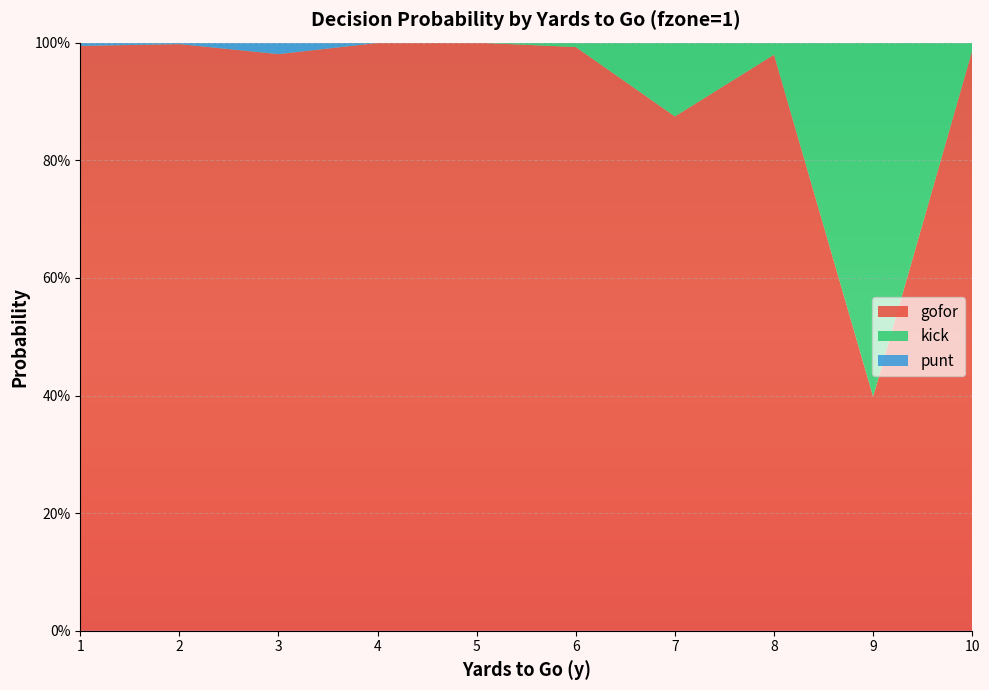

Reading left to right, transcribe all the data shown in this chart.

gofor: 1=1.0	2=1.0	3=1.0	4=1.0	5=1.0	6=1.0	7=0.9	8=1.0	9=0.4	10=1.0
punt: 1=0.0	2=0.0	3=0.0	4=0.0	5=0.0	6=0.0	7=0.0	8=0.0	9=0.0	10=0.0
kick: 1=0.0	2=0.0	3=0.0	4=0.0	5=0.0	6=0.0	7=0.1	8=0.0	9=0.6	10=0.0